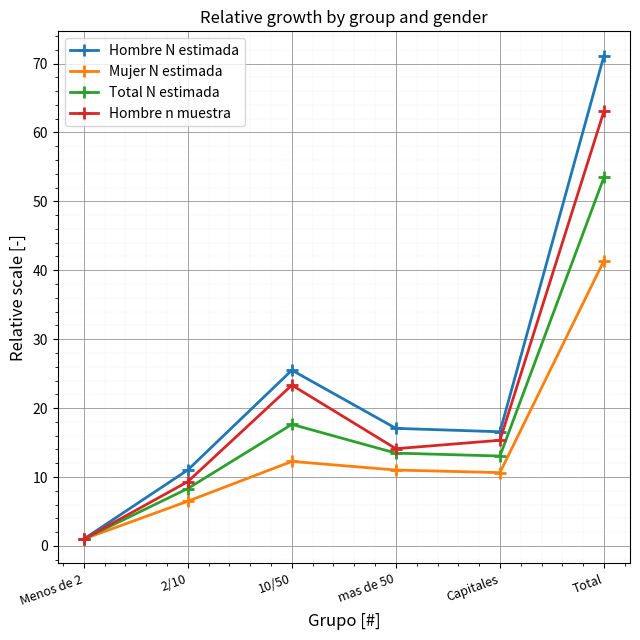

What is the difference between the maximum and minimum values in the Total N estimada series?

52.5